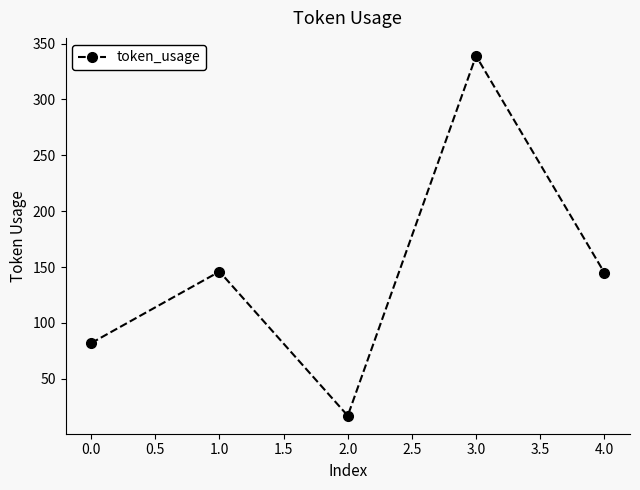

How many data points are less than 145?

2